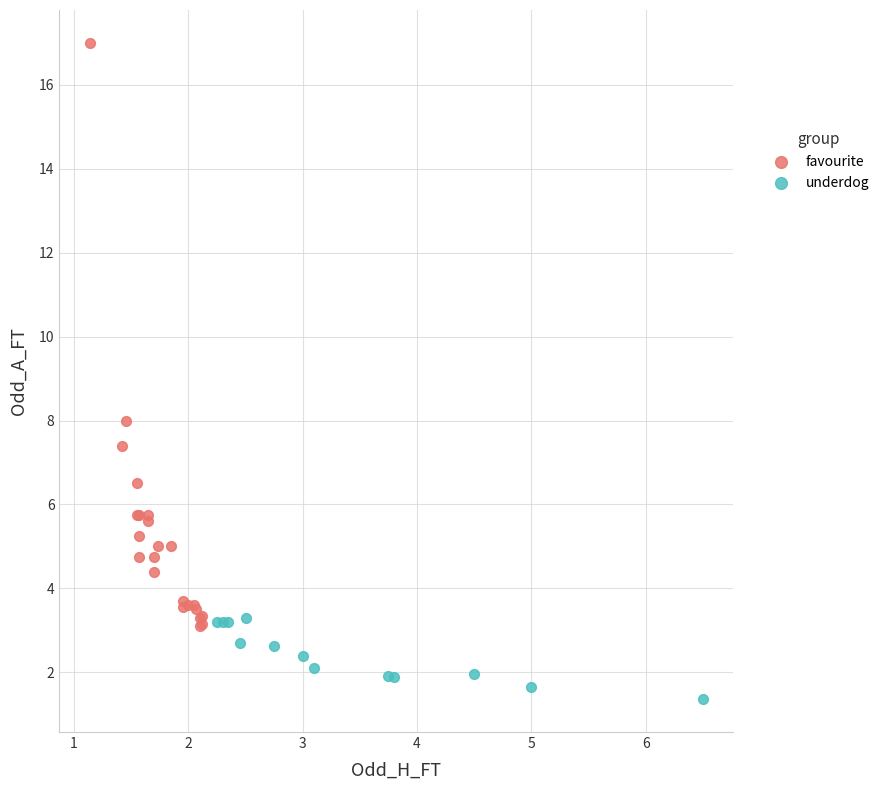

What are all the series names shown in the legend?

favourite, underdog